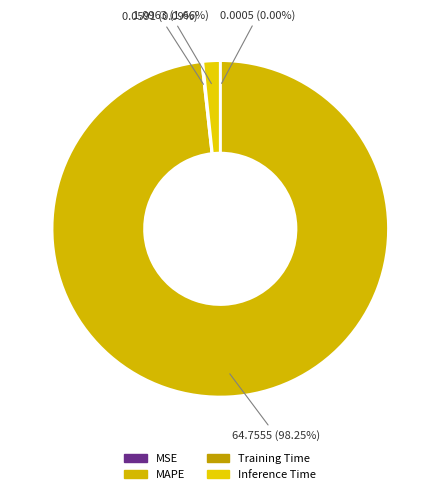

Does any single category account for the majority?

Yes